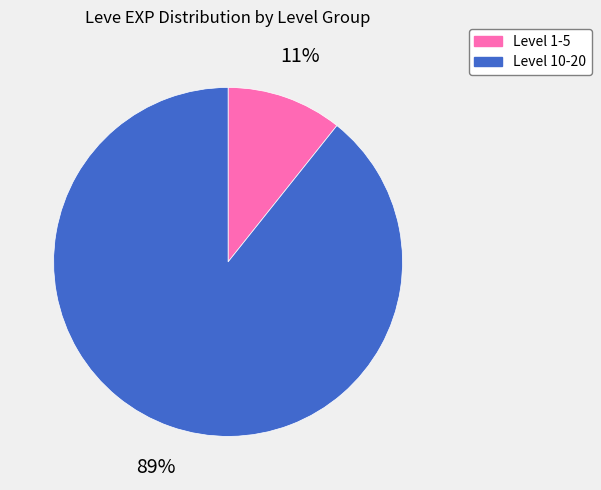

Rank the categories by value from lowest to highest.

Level 1-5, Level 10-20